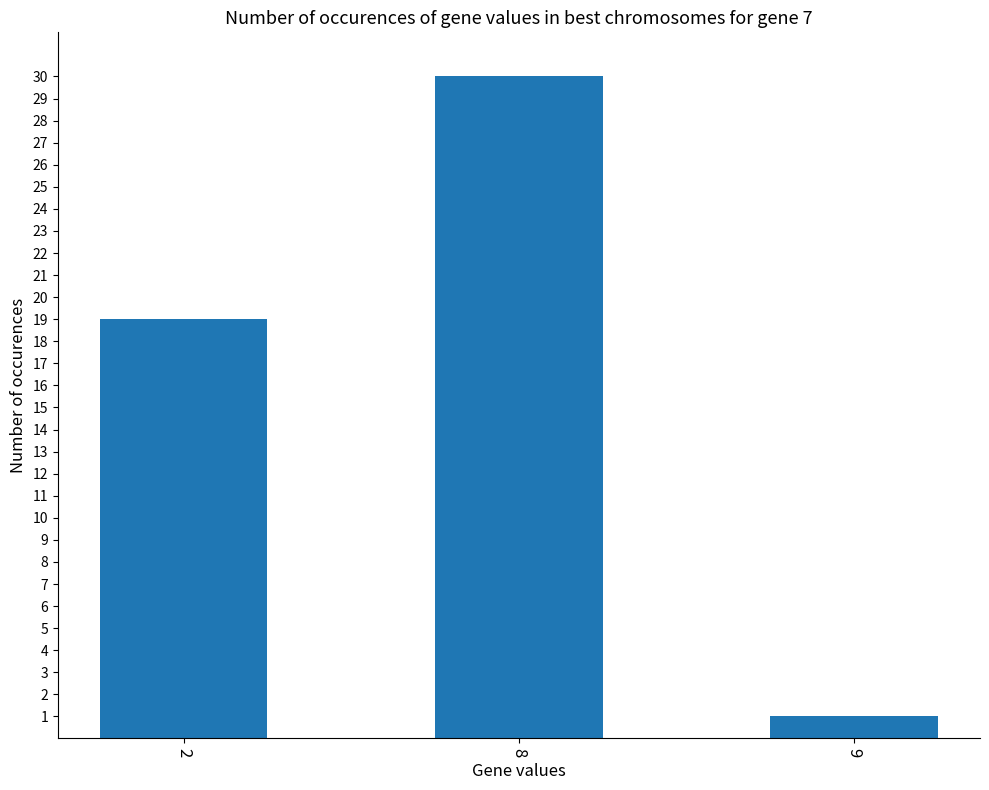

Count the values in the range 1 to 30.

3